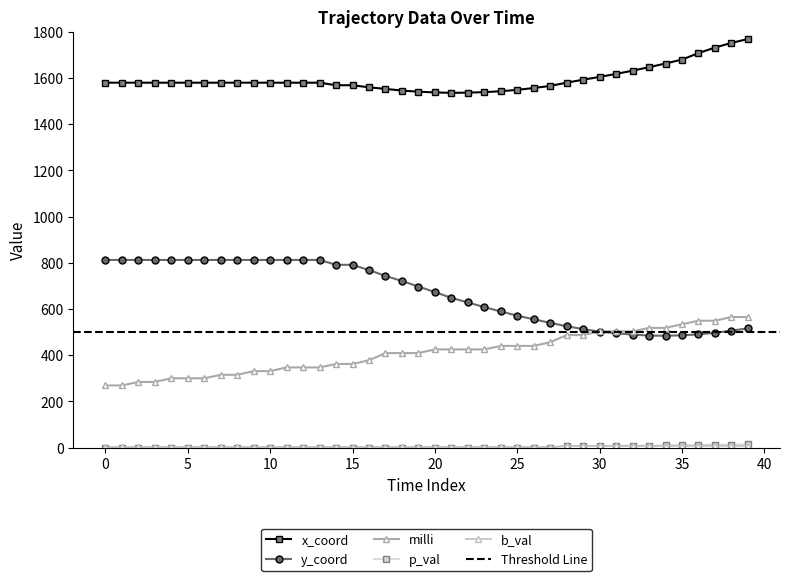

At which category is the sum across all series the highest?

39